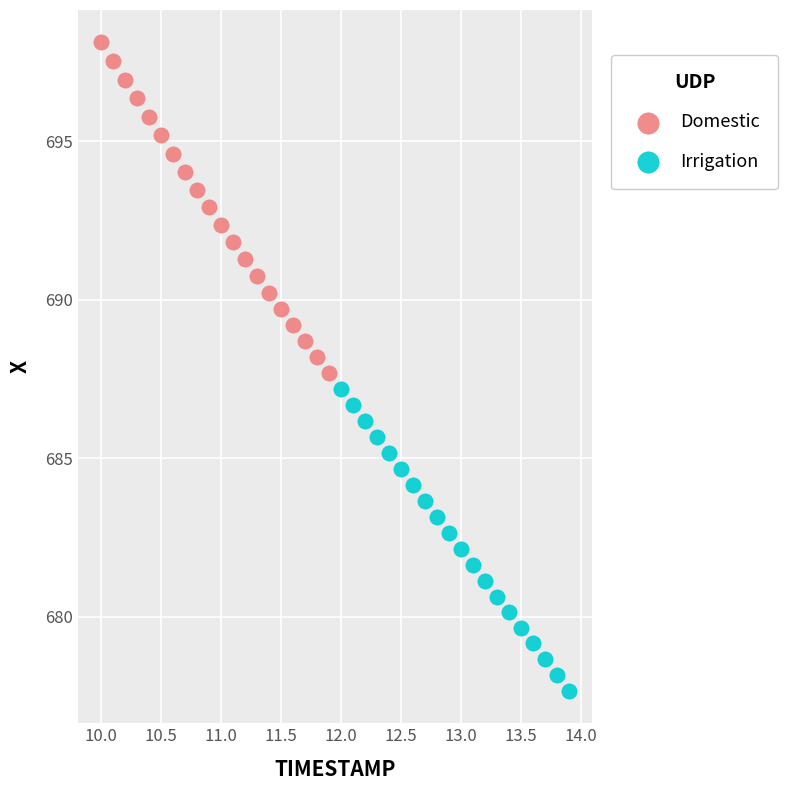

Which series reaches the minimum Y coordinate?

Irrigation